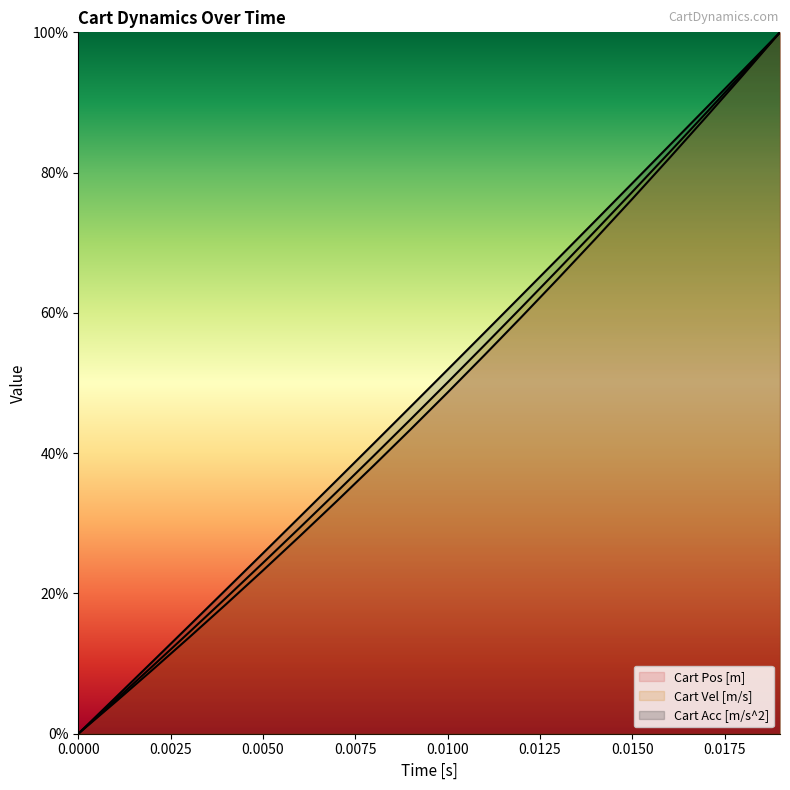

What is the sum of all Cart Vel [m/s] values?

9.7